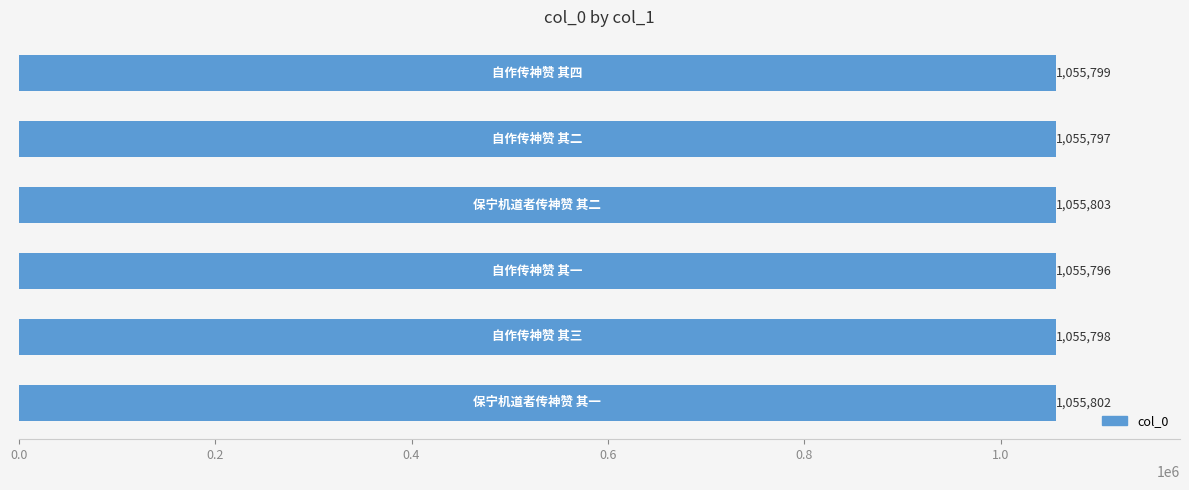

Count the values in the range 1055797 to 1055802.

4